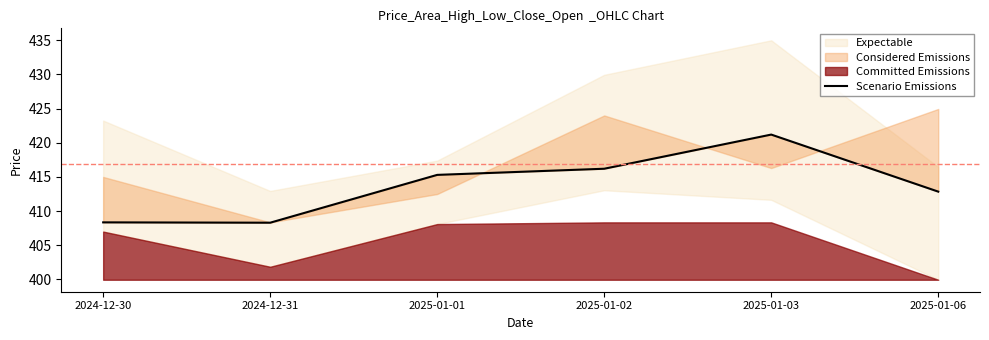

What is the difference between the values at 2025-01-01 and 2024-12-31?

7.0